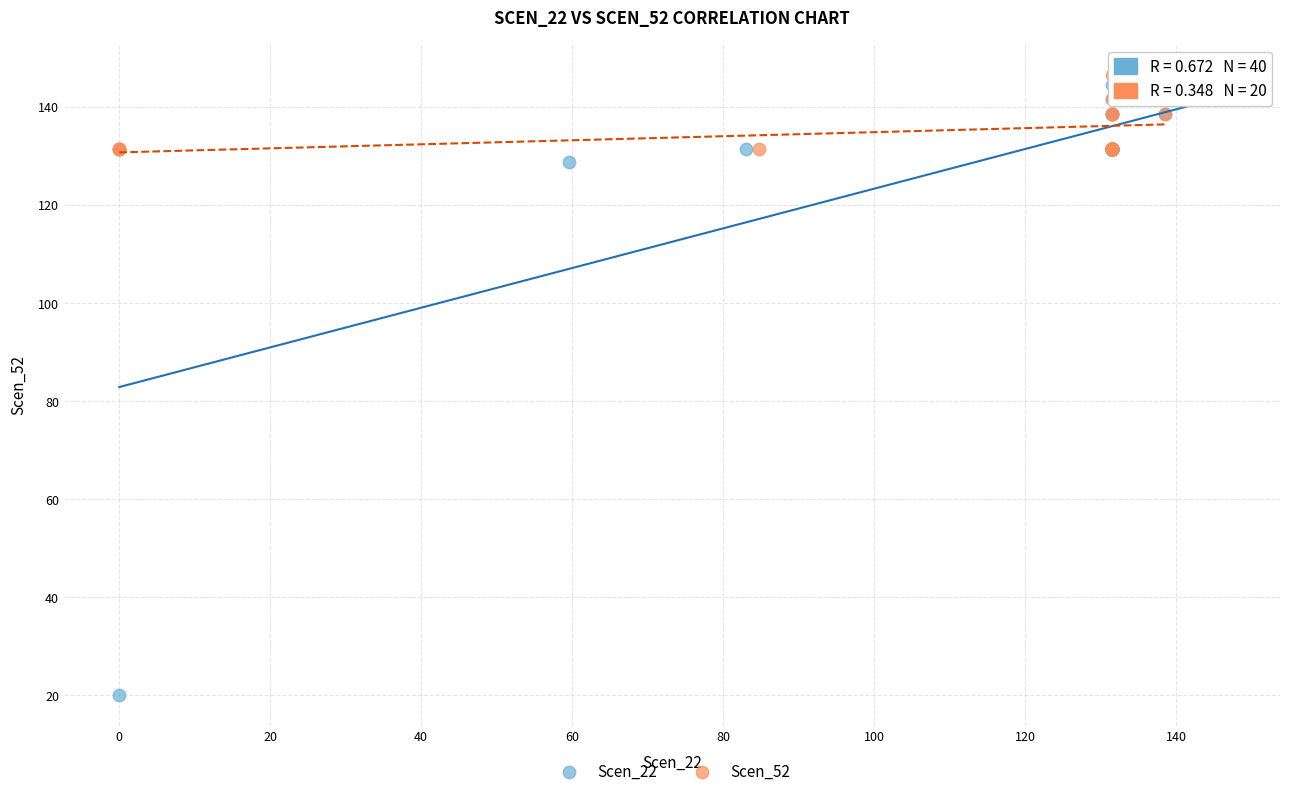

Which series has the widest spread of Y values?

Scen_22